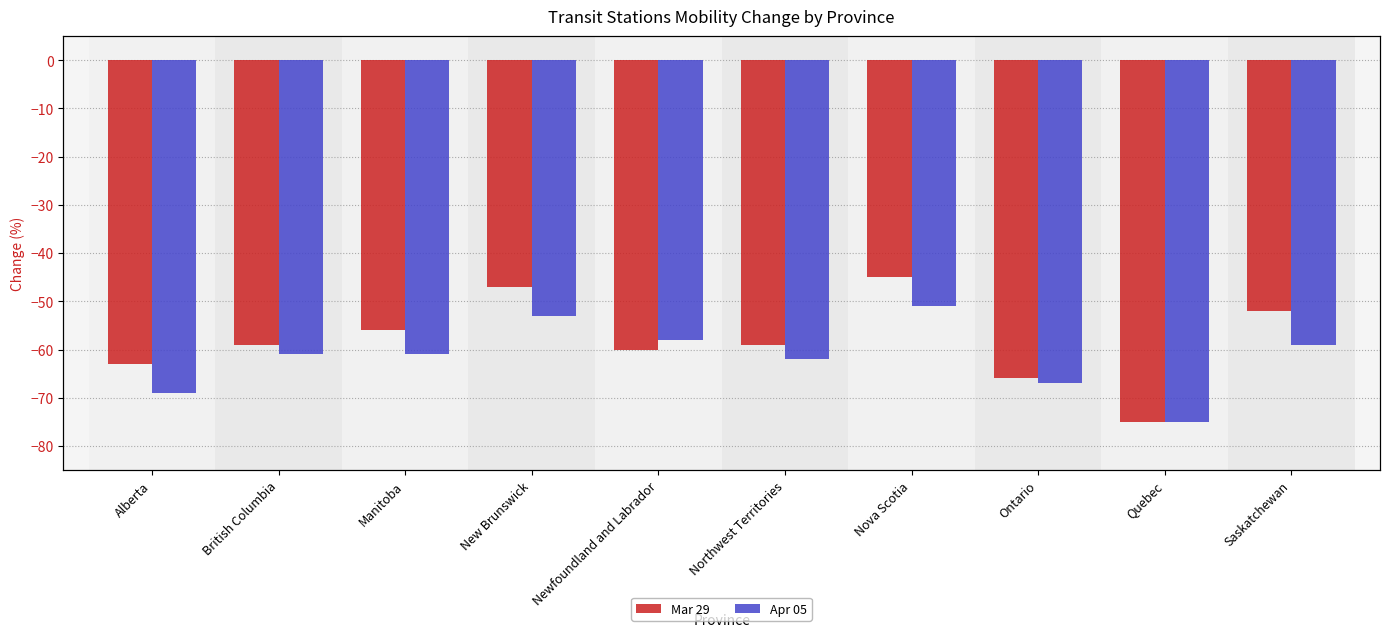

What are all the series names shown in the legend?

Mar 29, Apr 05